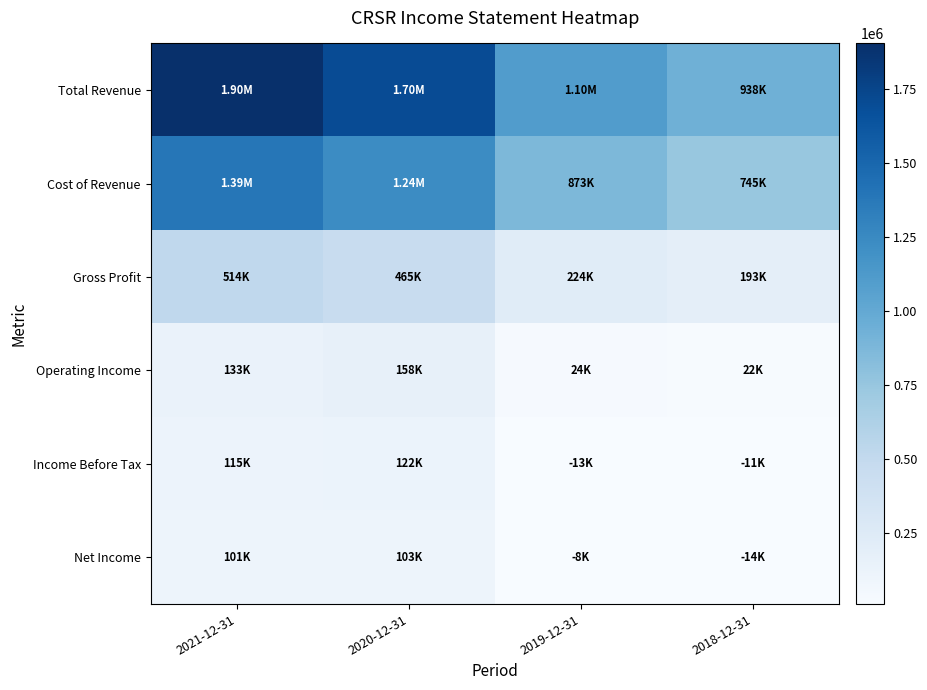

Which category has the lowest value across all series?

2019-12-31